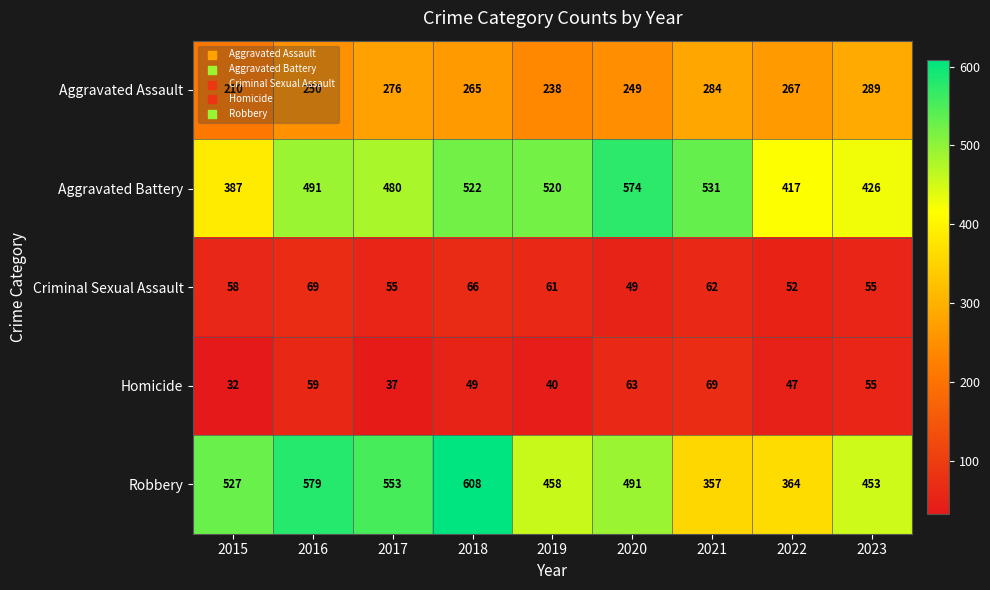

What is the average value of the Robbery series?

488